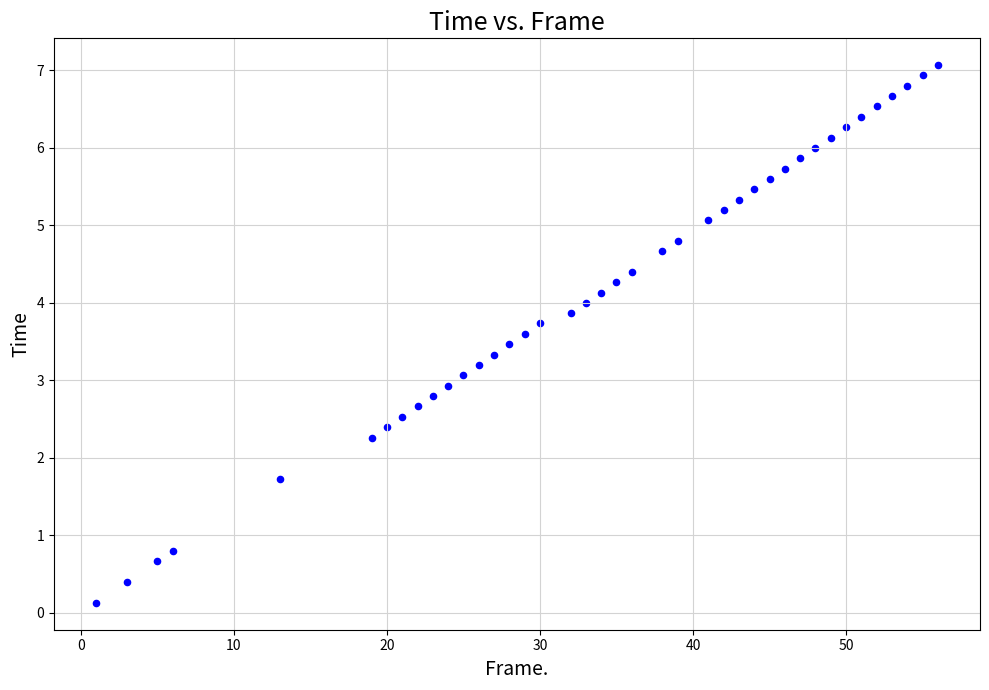

What is the range of Y values (max minus min)?

6.9